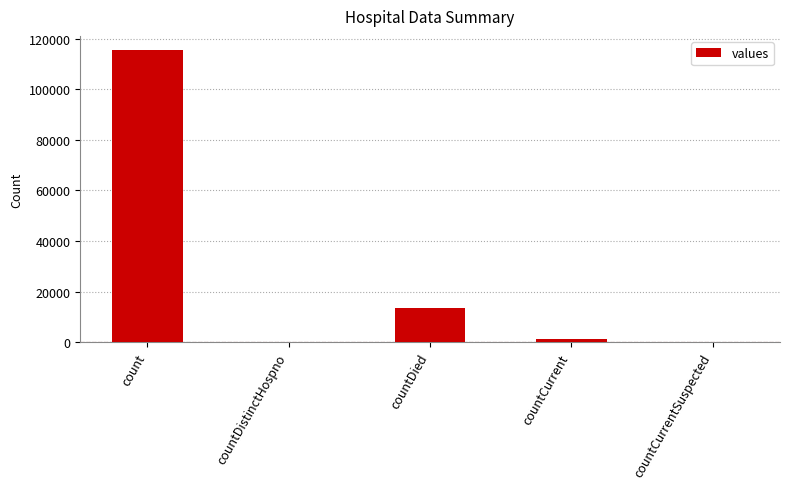

The chart shows a value of 74180 at countCurrentSuspected. True or false?

False